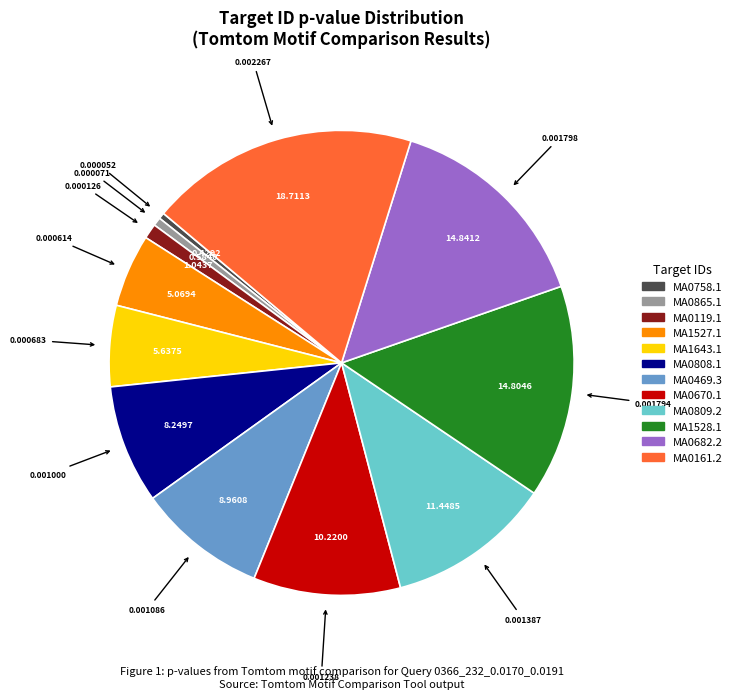

Is there any slice that represents more than half of the pie?

No